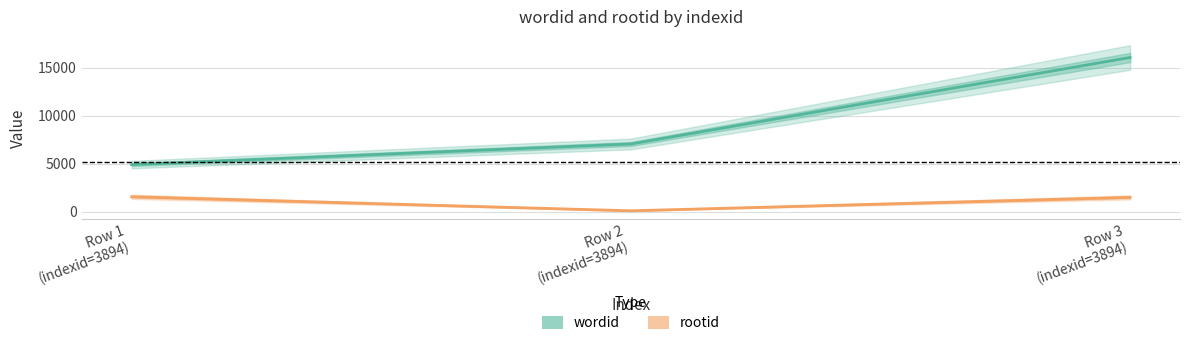

At which label does rootid first exceed 1473?

Row 1
(indexid=3894)